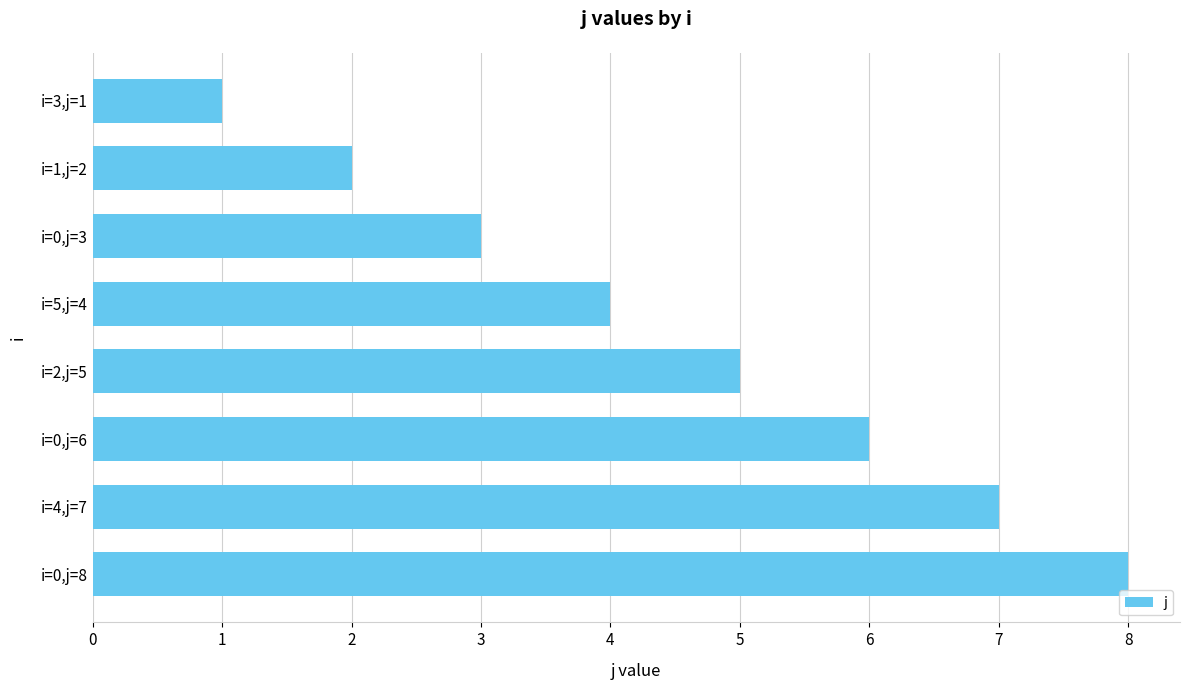

Reading bottom to top, transcribe all the data shown in this chart.

i=0,j=8=8	i=4,j=7=7	i=0,j=6=6	i=2,j=5=5	i=5,j=4=4	i=0,j=3=3	i=1,j=2=2	i=3,j=1=1